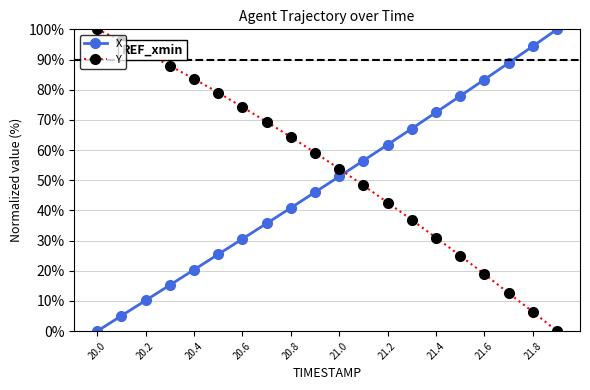

What is the value of the X point at the 6th from the left?

25.4